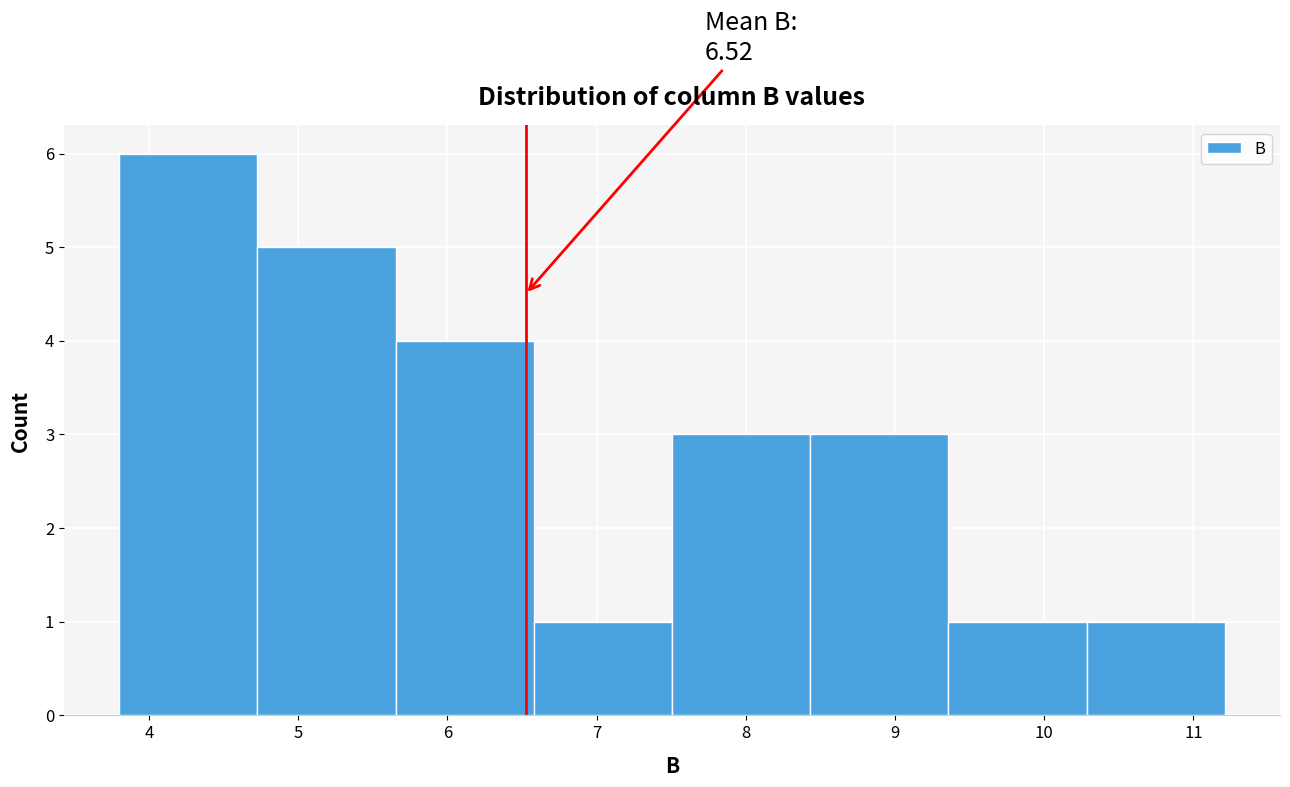

Over which range of the x-axis is the bar tallest?

3.8 to 4.7